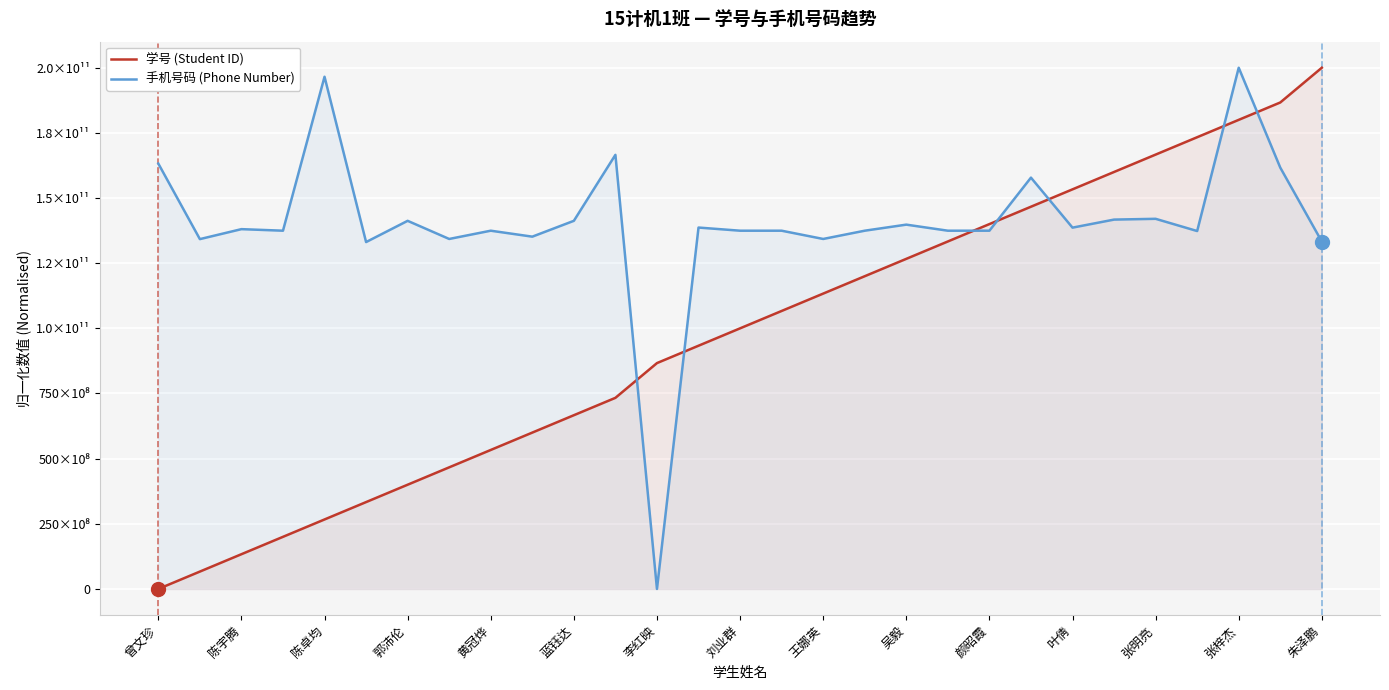

Which has a higher value, 张梓杰 or 陈宇腾?

张梓杰